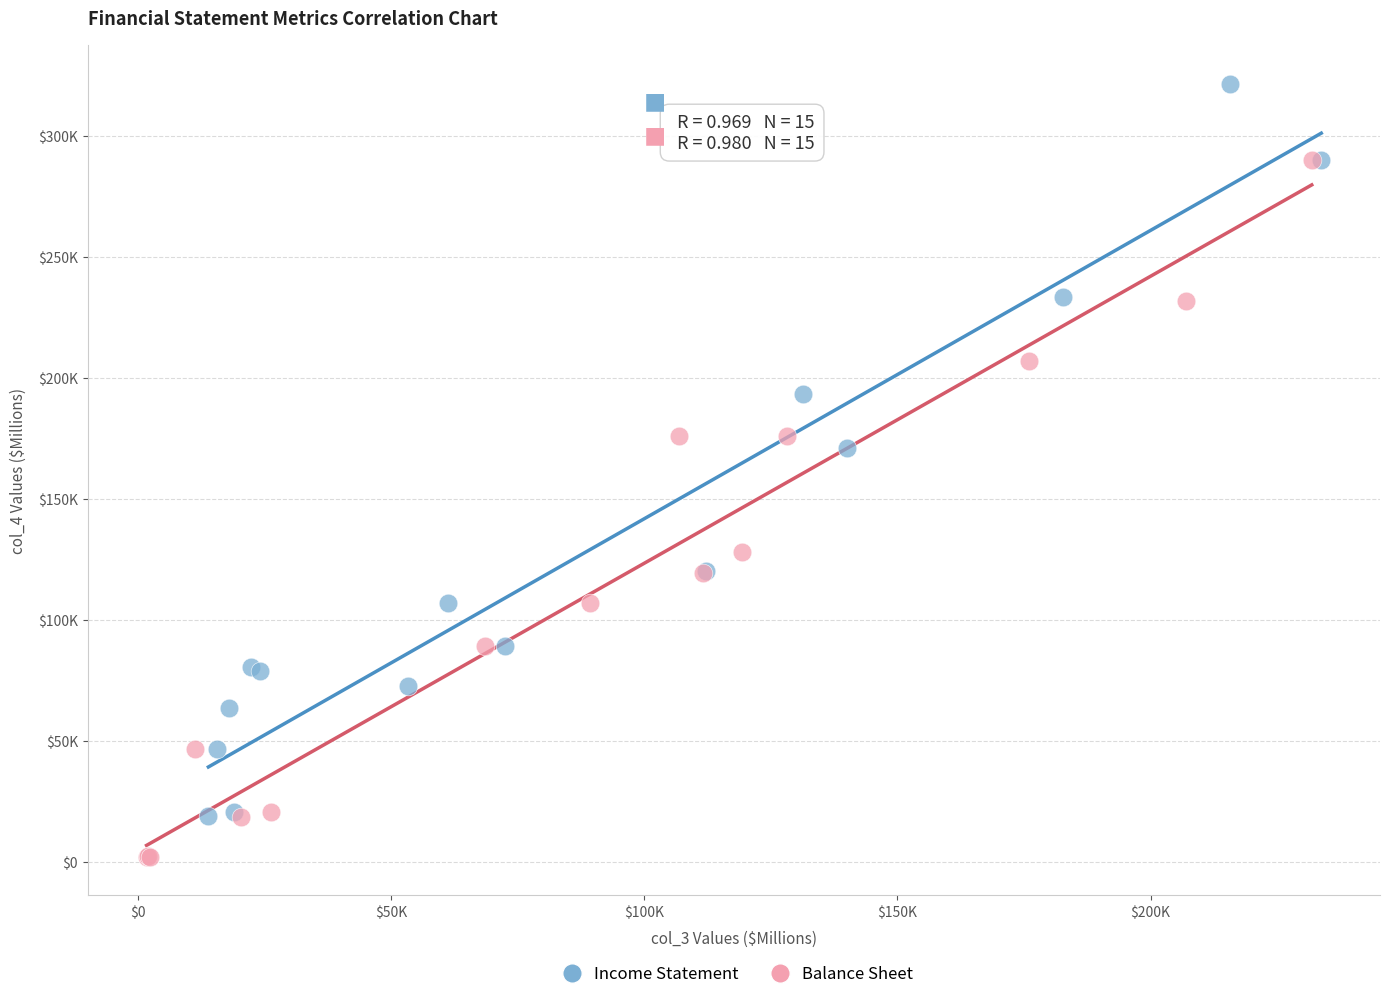

Which series reaches the minimum Y coordinate?

Balance Sheet